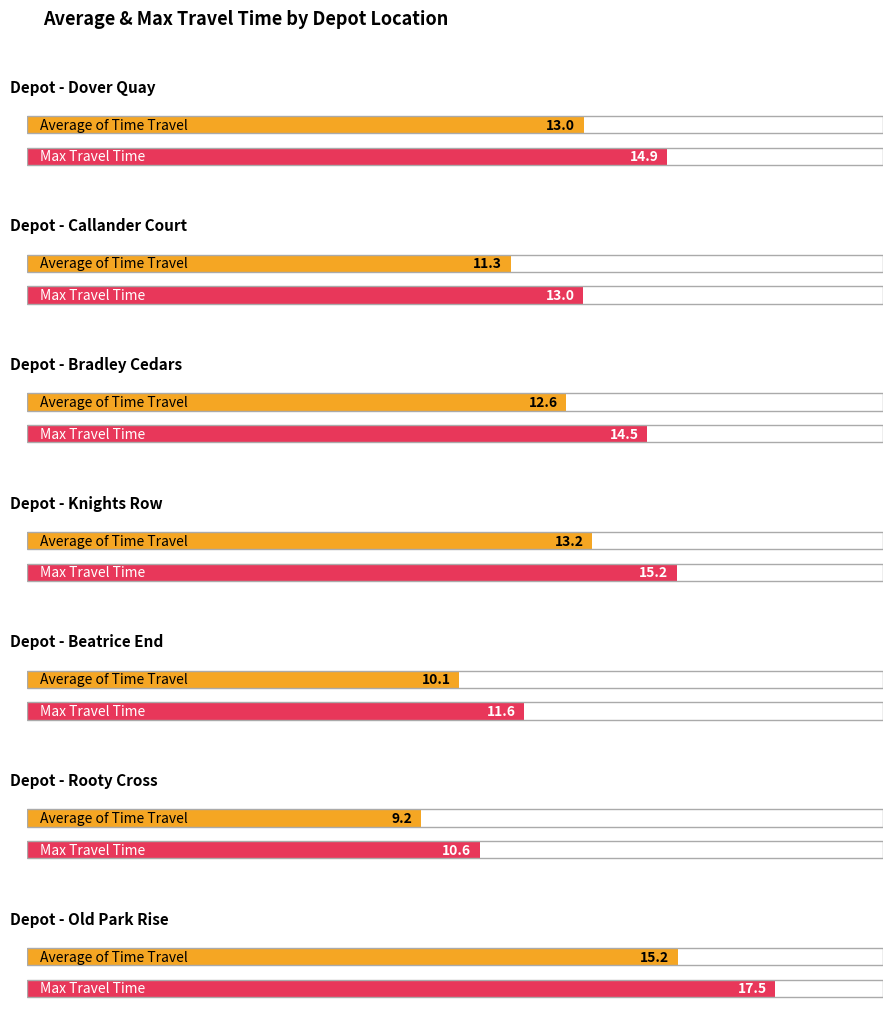

Does the chart contain any negative values?

No